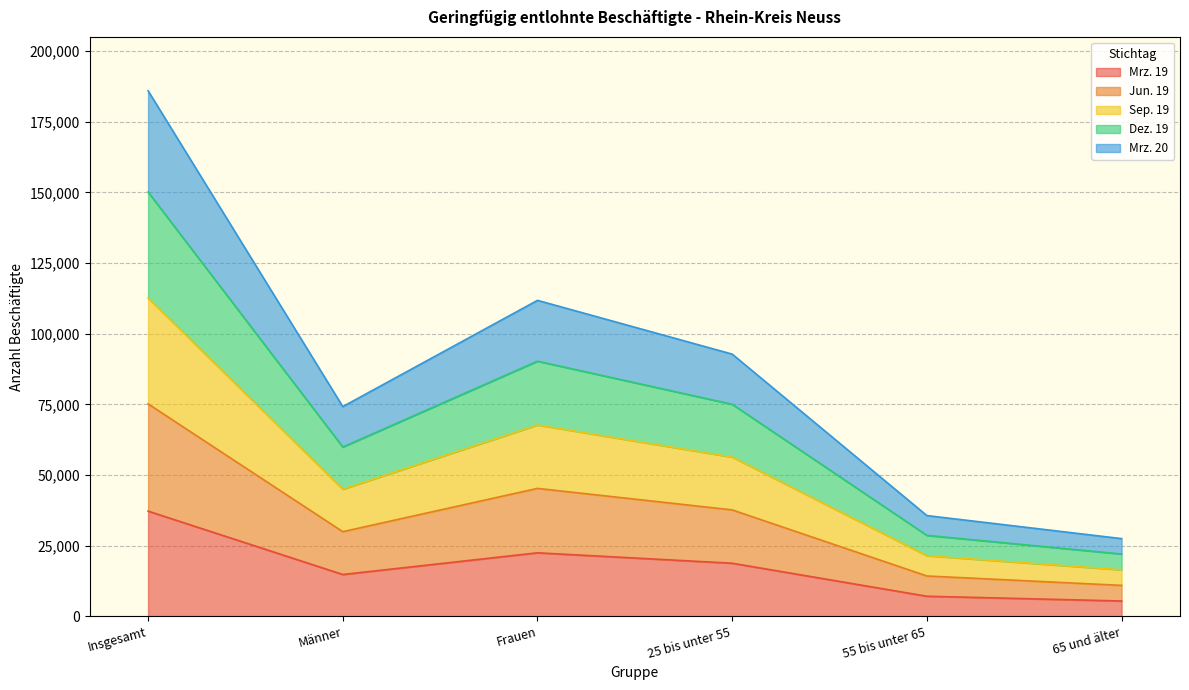

True or false: Jun. 19 has a value of 14951 at 55 bis unter 65.

False